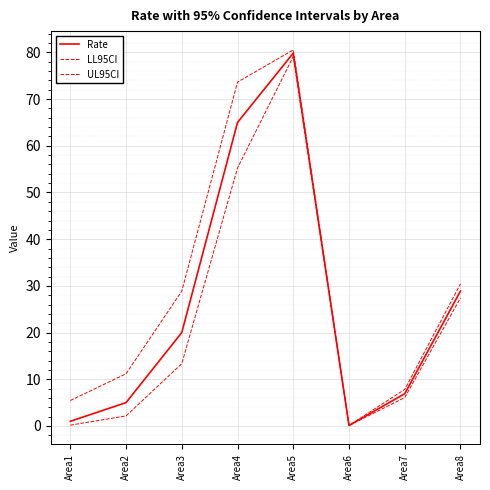

How many lines are shown in the chart?

3